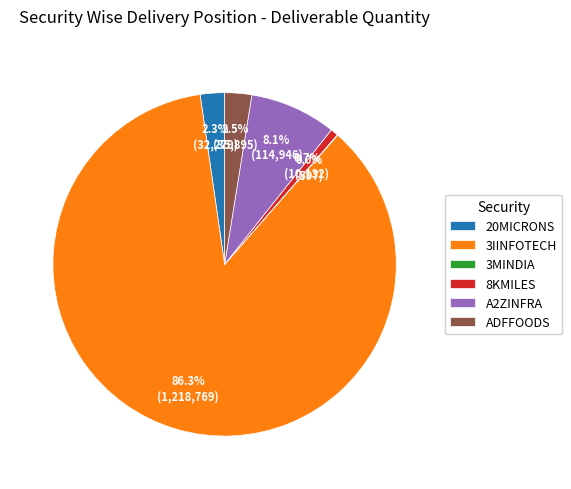

Which category accounts for the majority?

3IINFOTECH